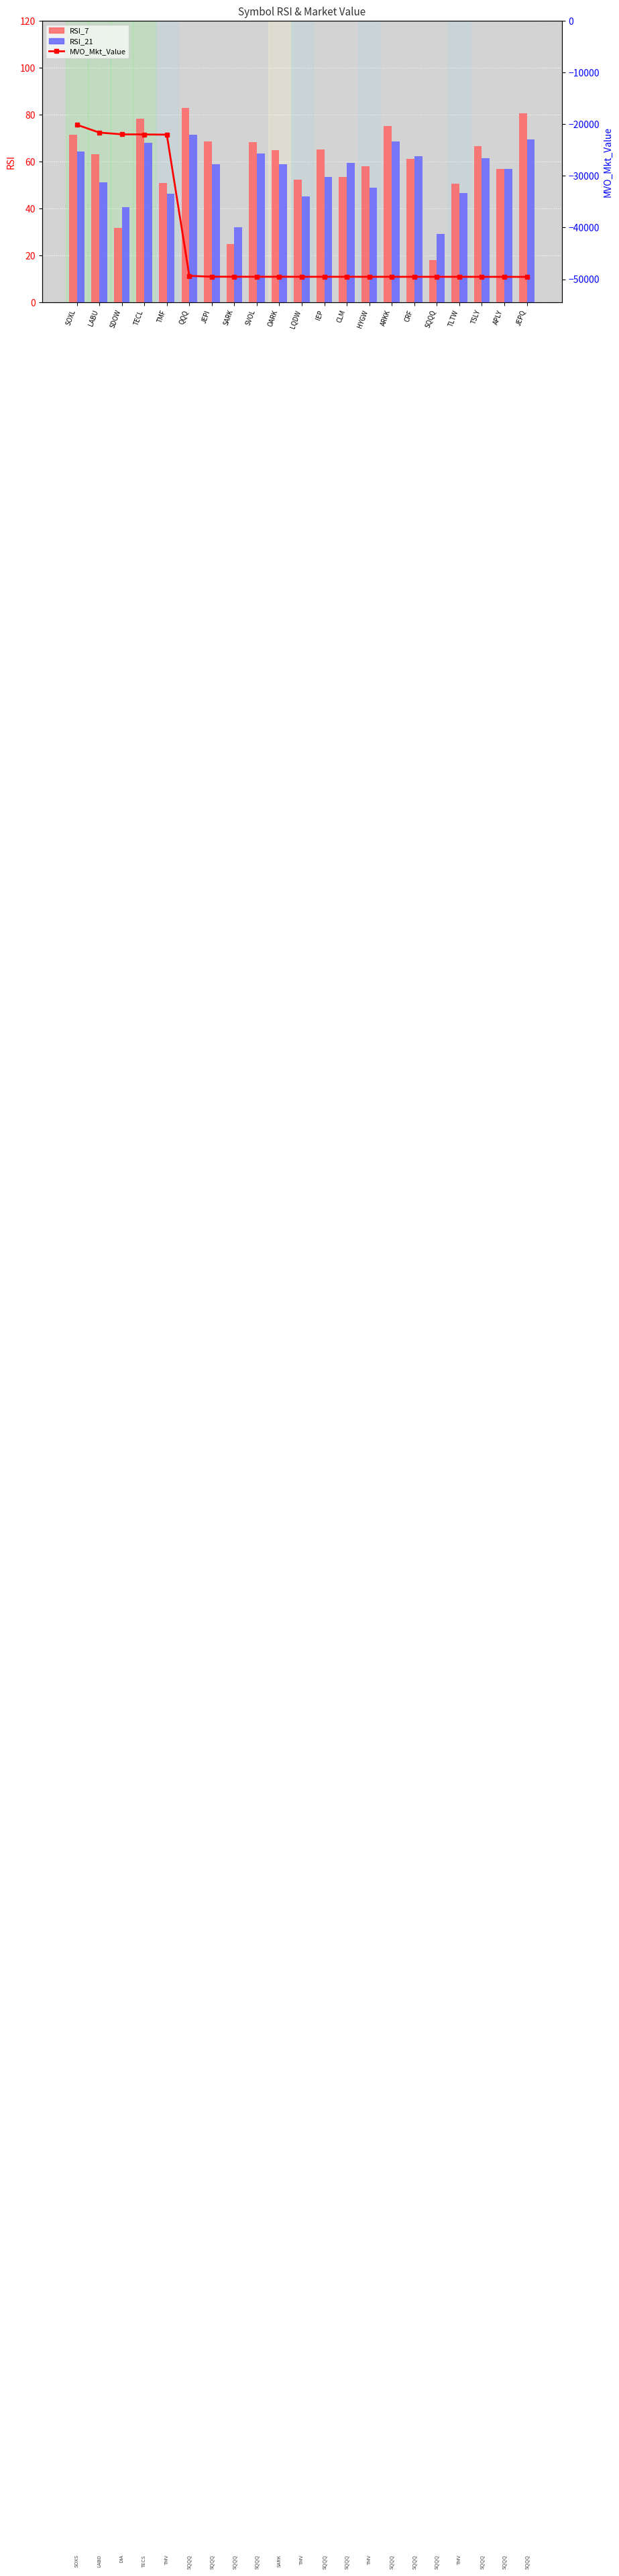

Are the bars grouped side by side (vs. stacked)?

Yes